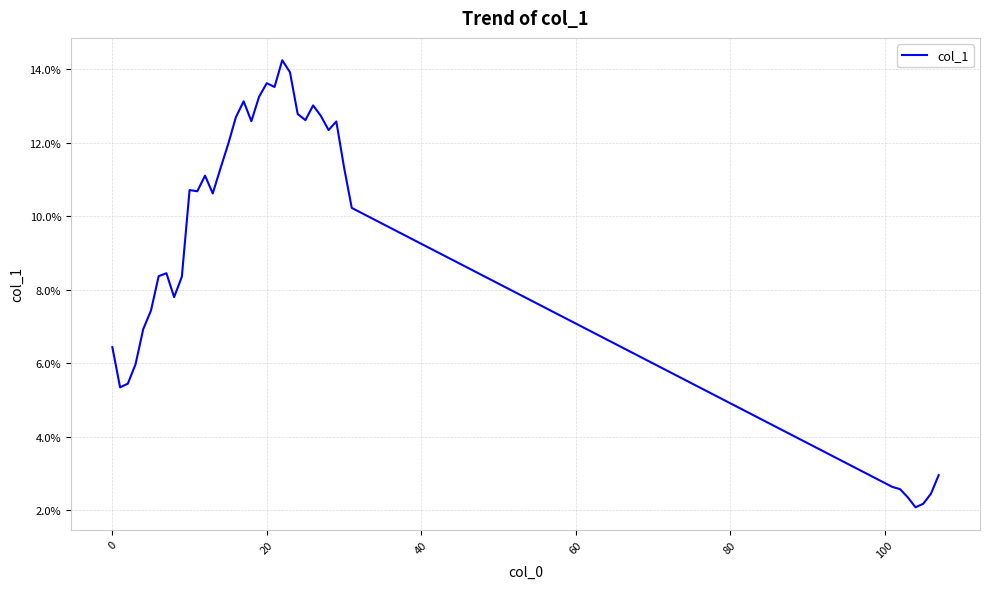

Does the chart display data point markers on the line(s)?

No